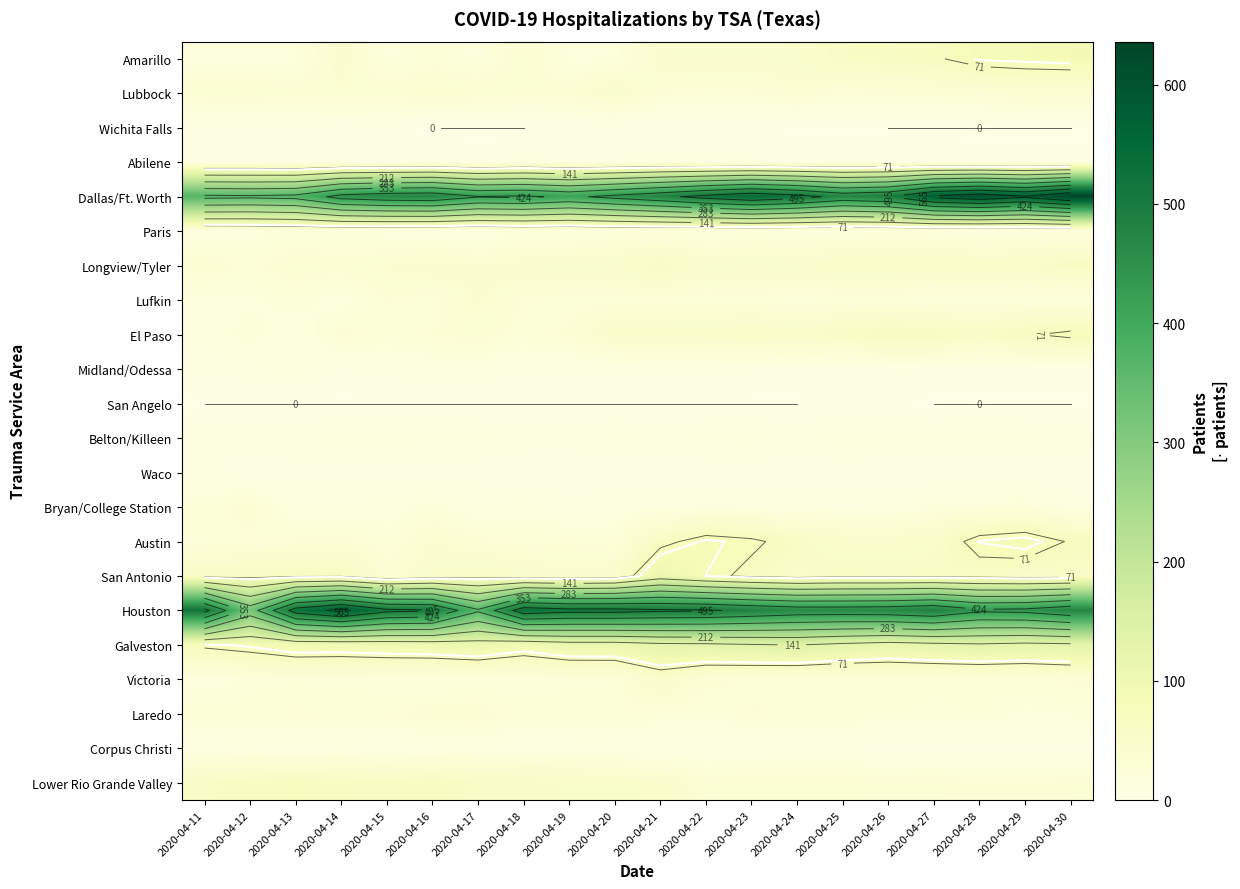

Between 2020-04-18 and 2020-04-26, which series saw the biggest shift?

Houston